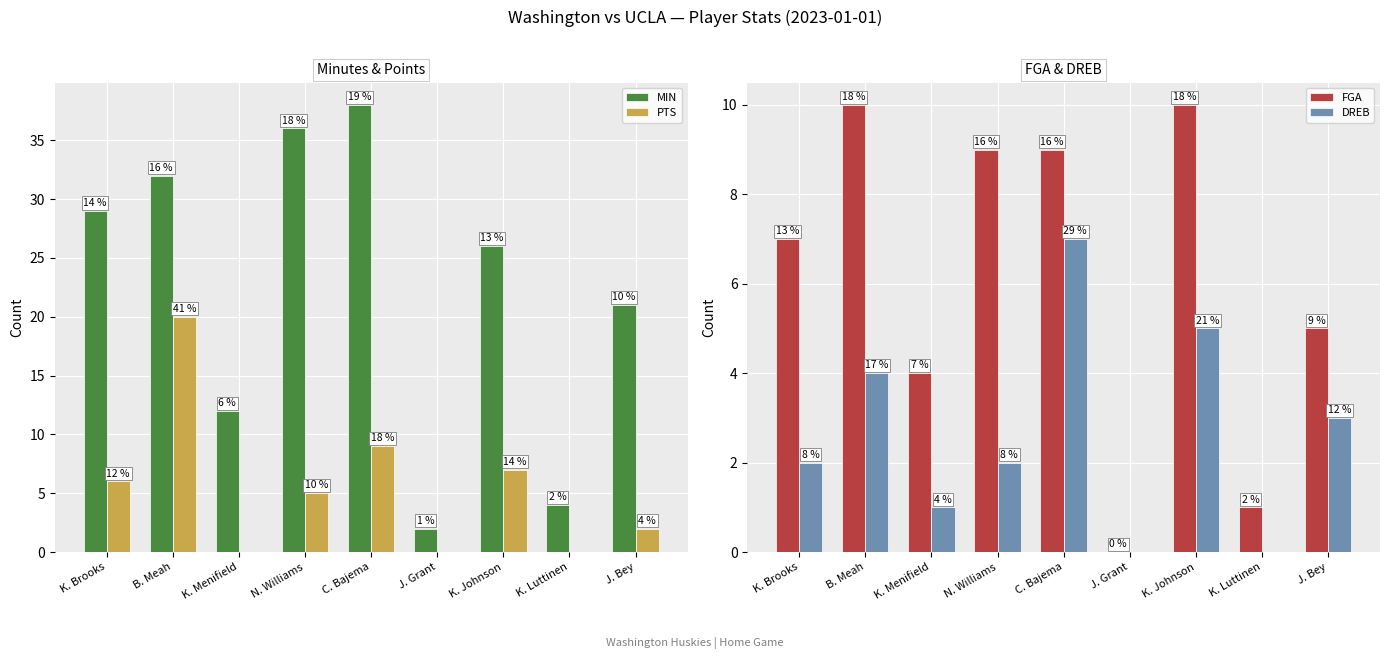

What is the value of the DREB bar at the 3rd from the left?

1